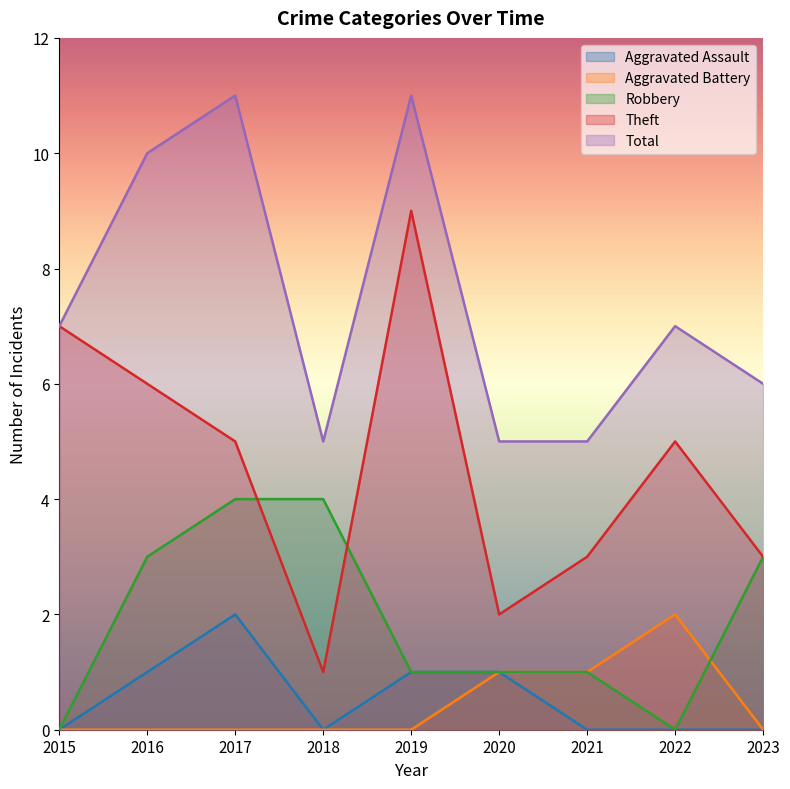

How many values in the Theft series are below 5?

4